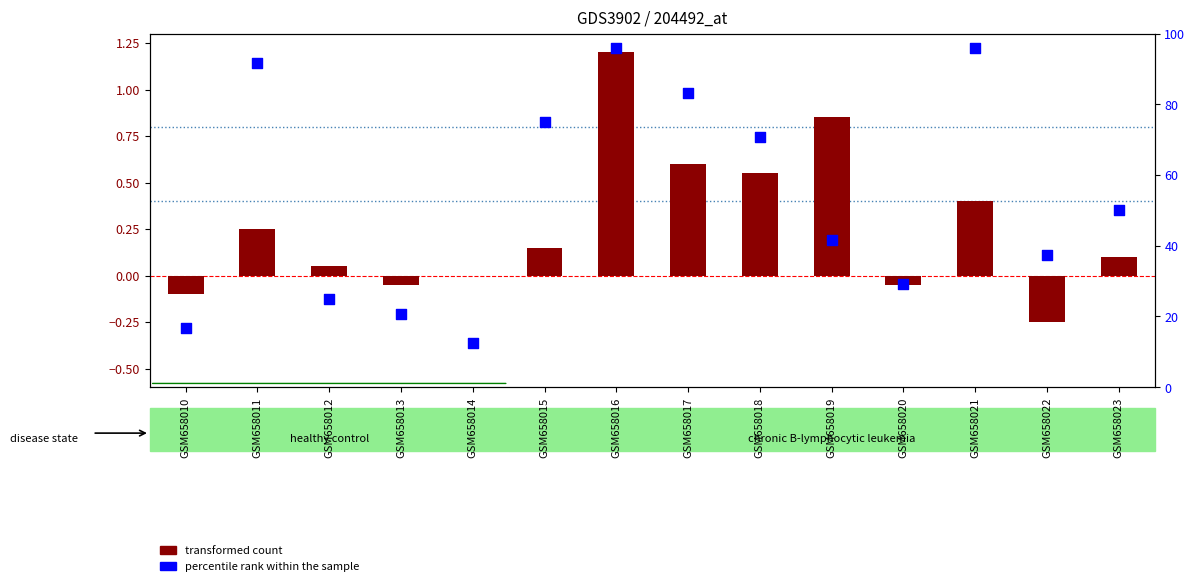

Which series contains the lowest Y value?

transformed count